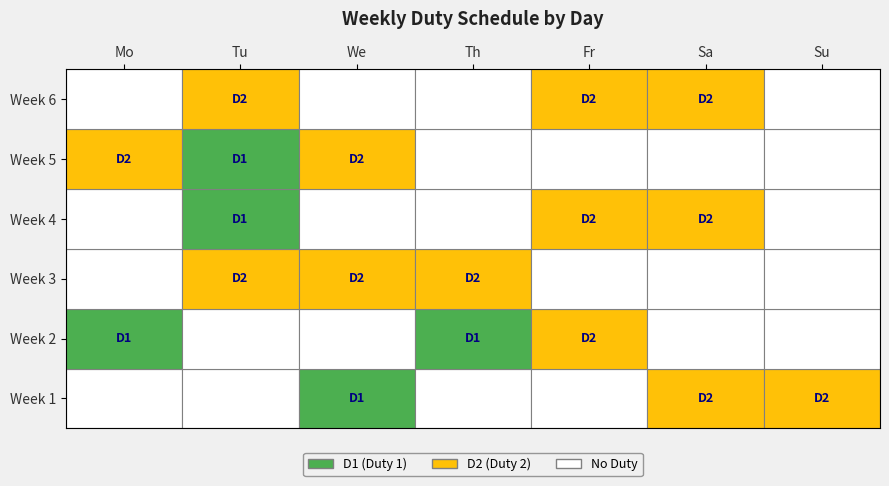

What is the difference between the highest and lowest values at Mo?

1